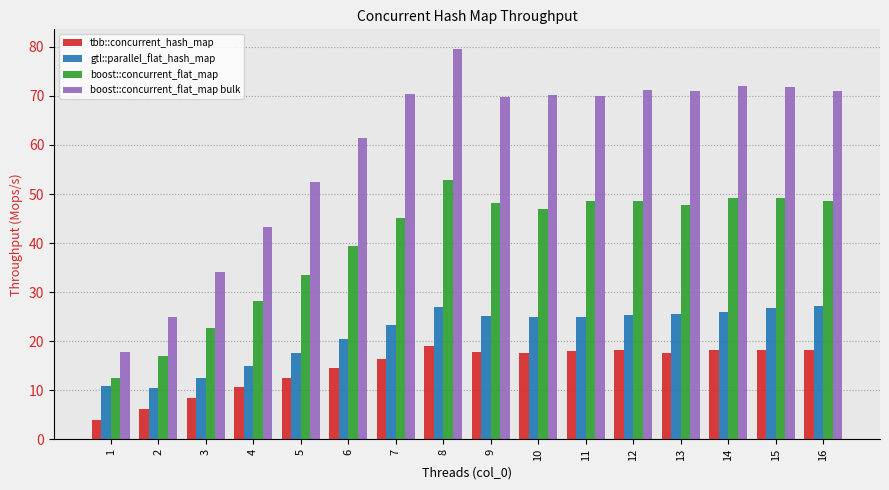

Rank the series at 15 from highest to lowest value.

boost::concurrent_flat_map bulk, boost::concurrent_flat_map, gtl::parallel_flat_hash_map, tbb::concurrent_hash_map